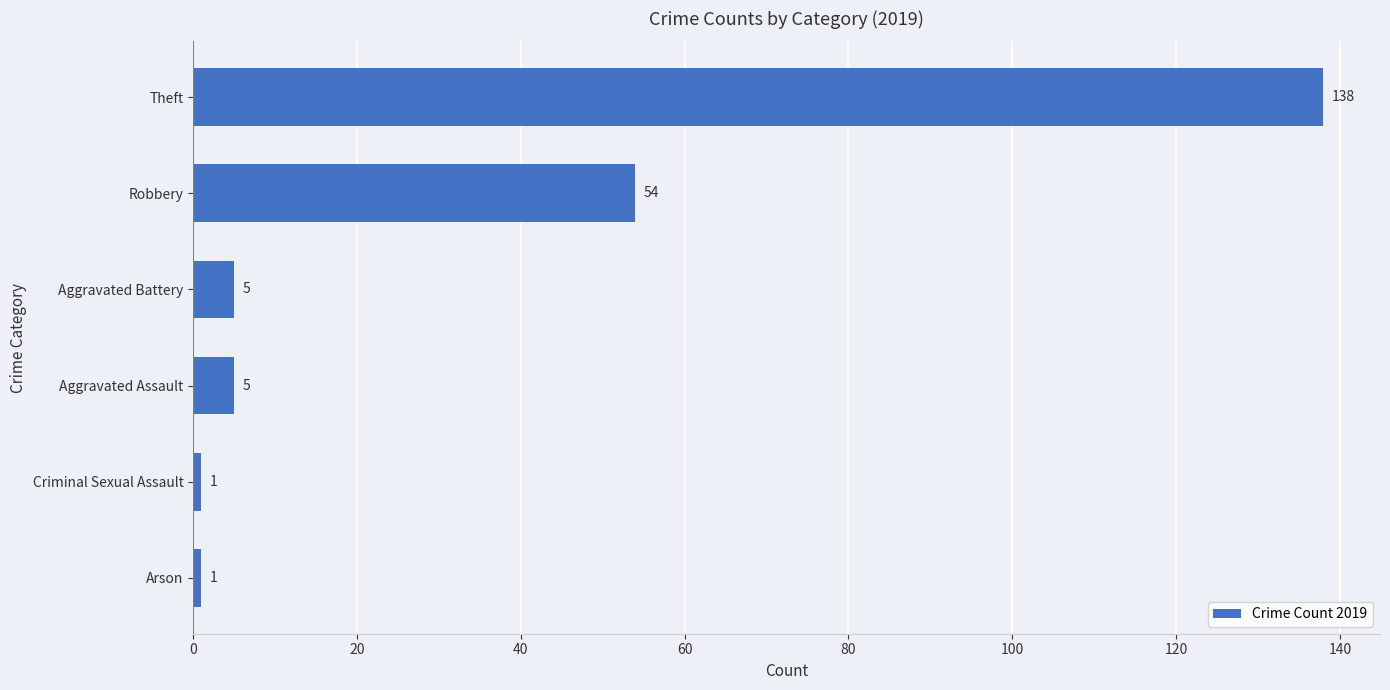

What value does the data have at Aggravated Battery?

5